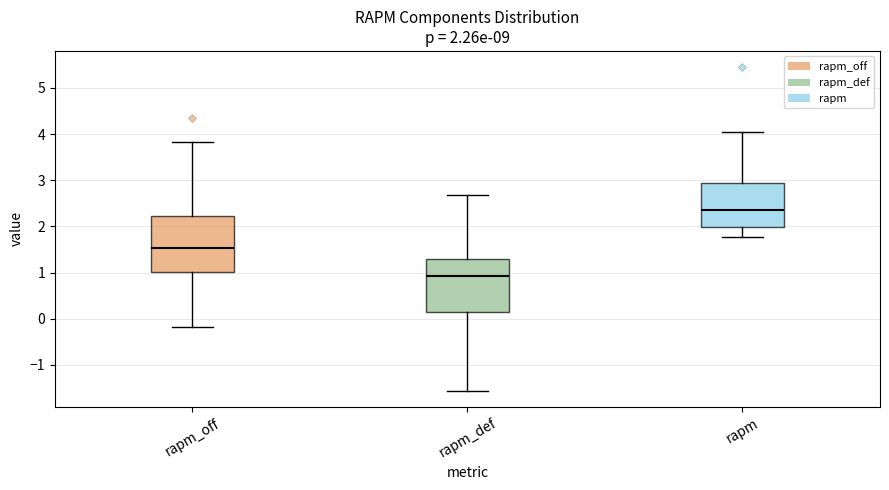

Which box's median line is the highest?

rapm